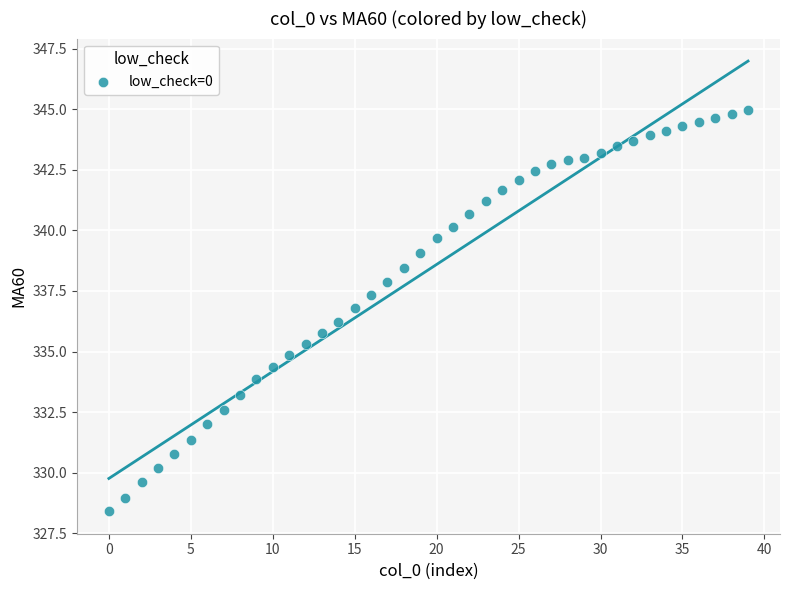

What is the range of Y values (max minus min)?

16.6